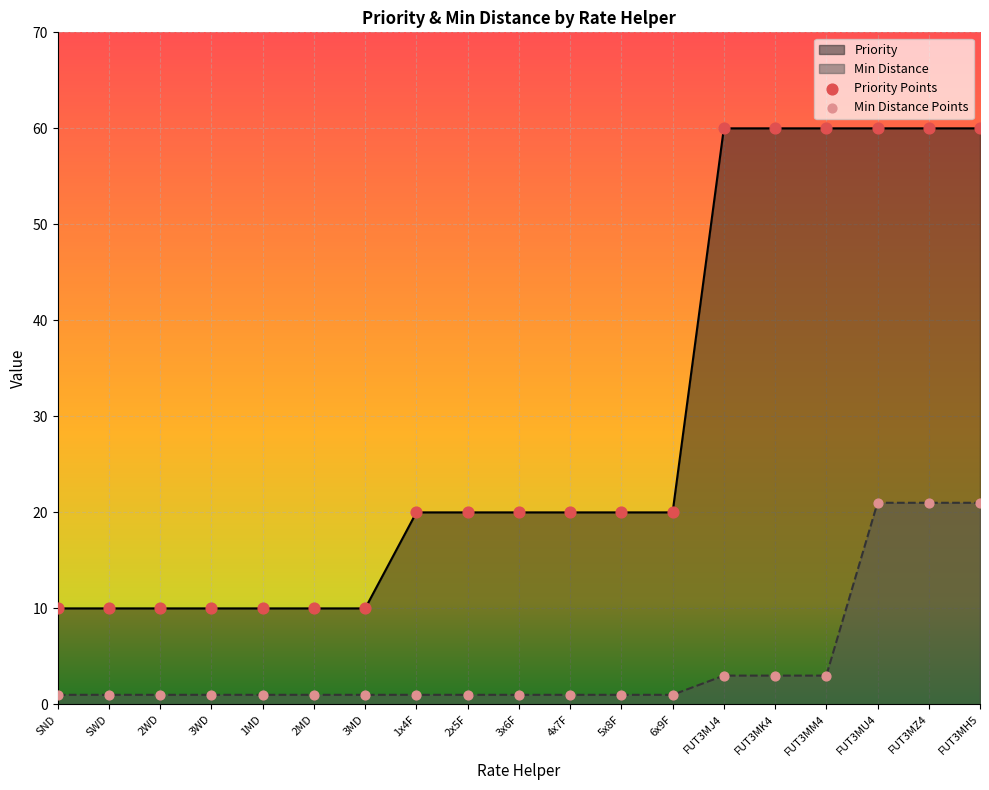

Is the value of Min Distance at 3WD greater than the value of Priority at SND?

No